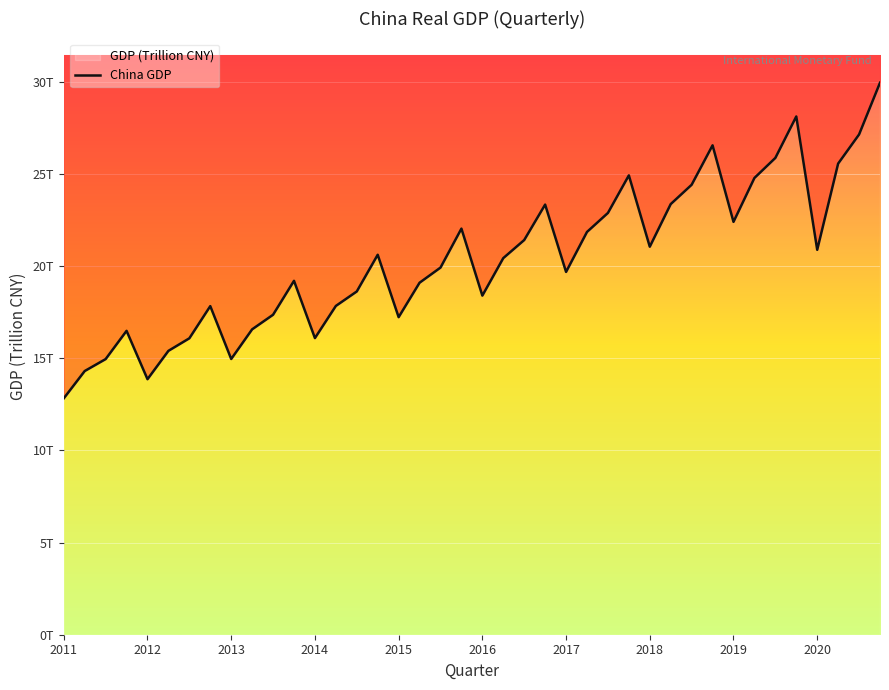

Between 38 and 18, which is larger?

38